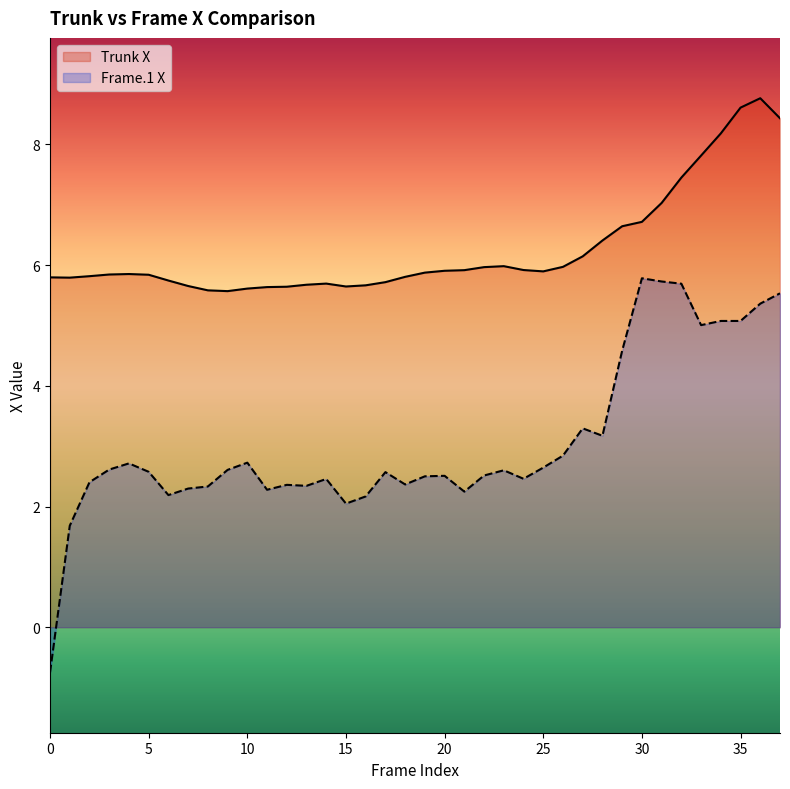

At 11, list the series in order from largest to smallest.

Trunk X, Frame.1 X